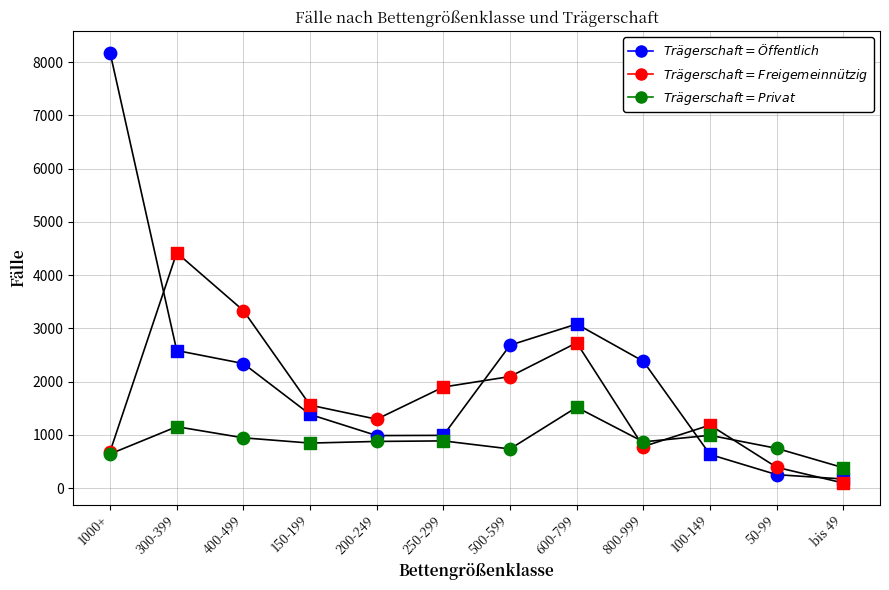

Is the value of Öffentlich at 800-999 greater than the value of Privat at 250-299?

Yes